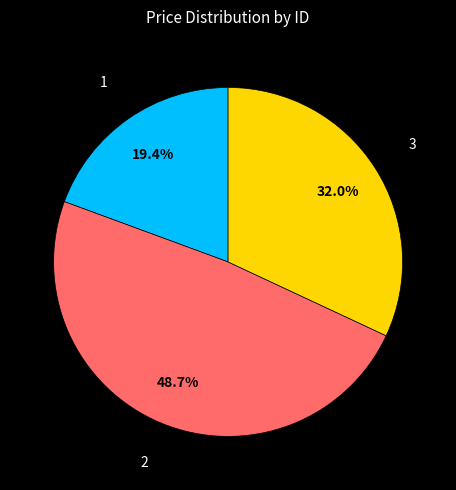

Does any single category account for the majority?

No